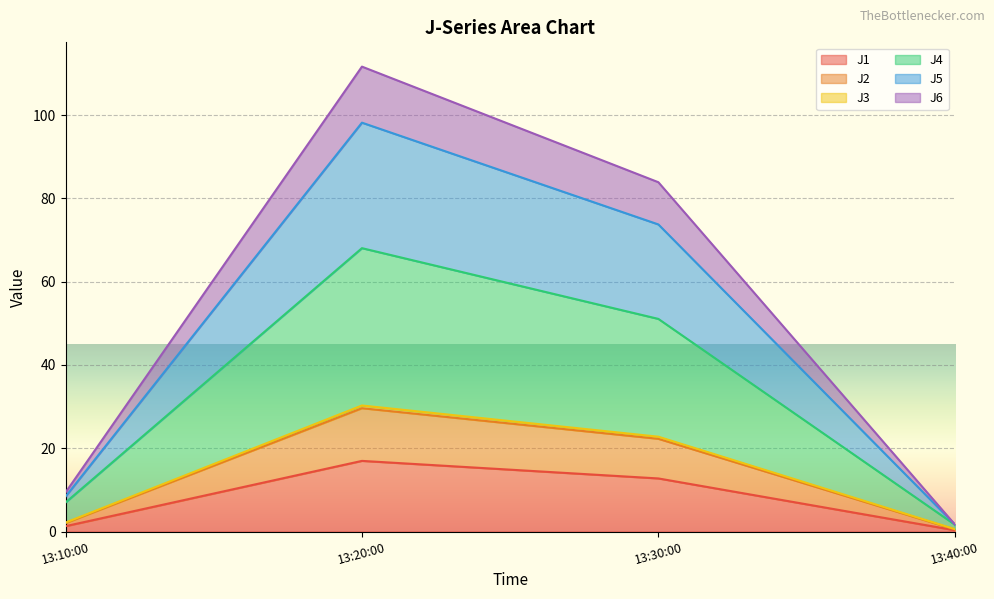

What is the average value of the J1 series?

7.8